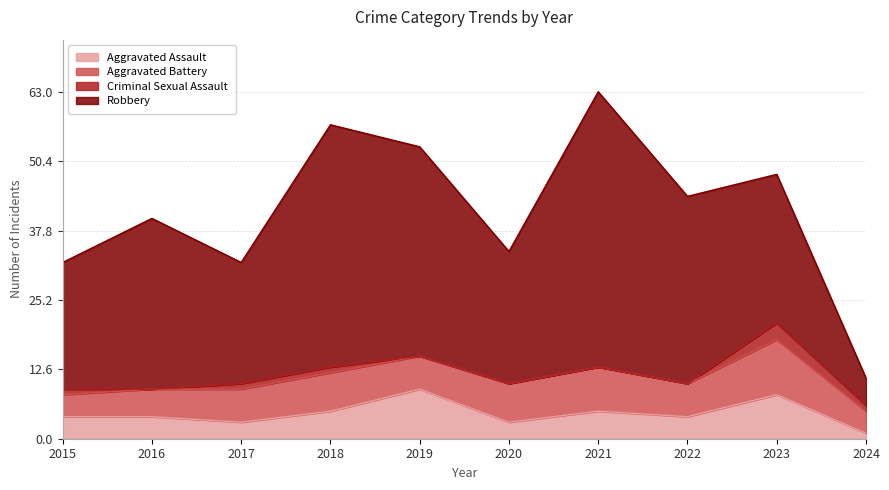

Which series has the largest range (max minus min)?

Robbery